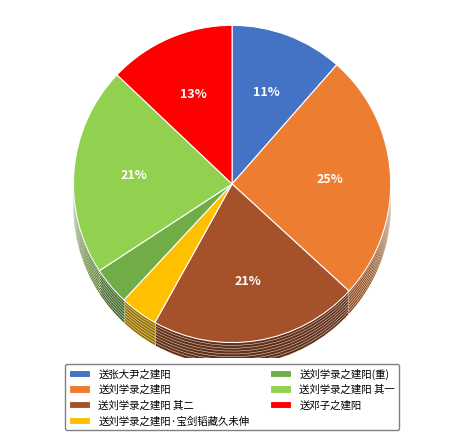

True or false: 送邓子之建阳 accounts for 3% of the total.

False